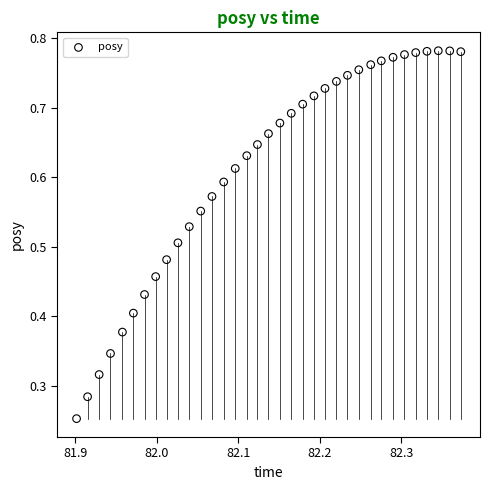

How many points are shown in the scatter plot?

35